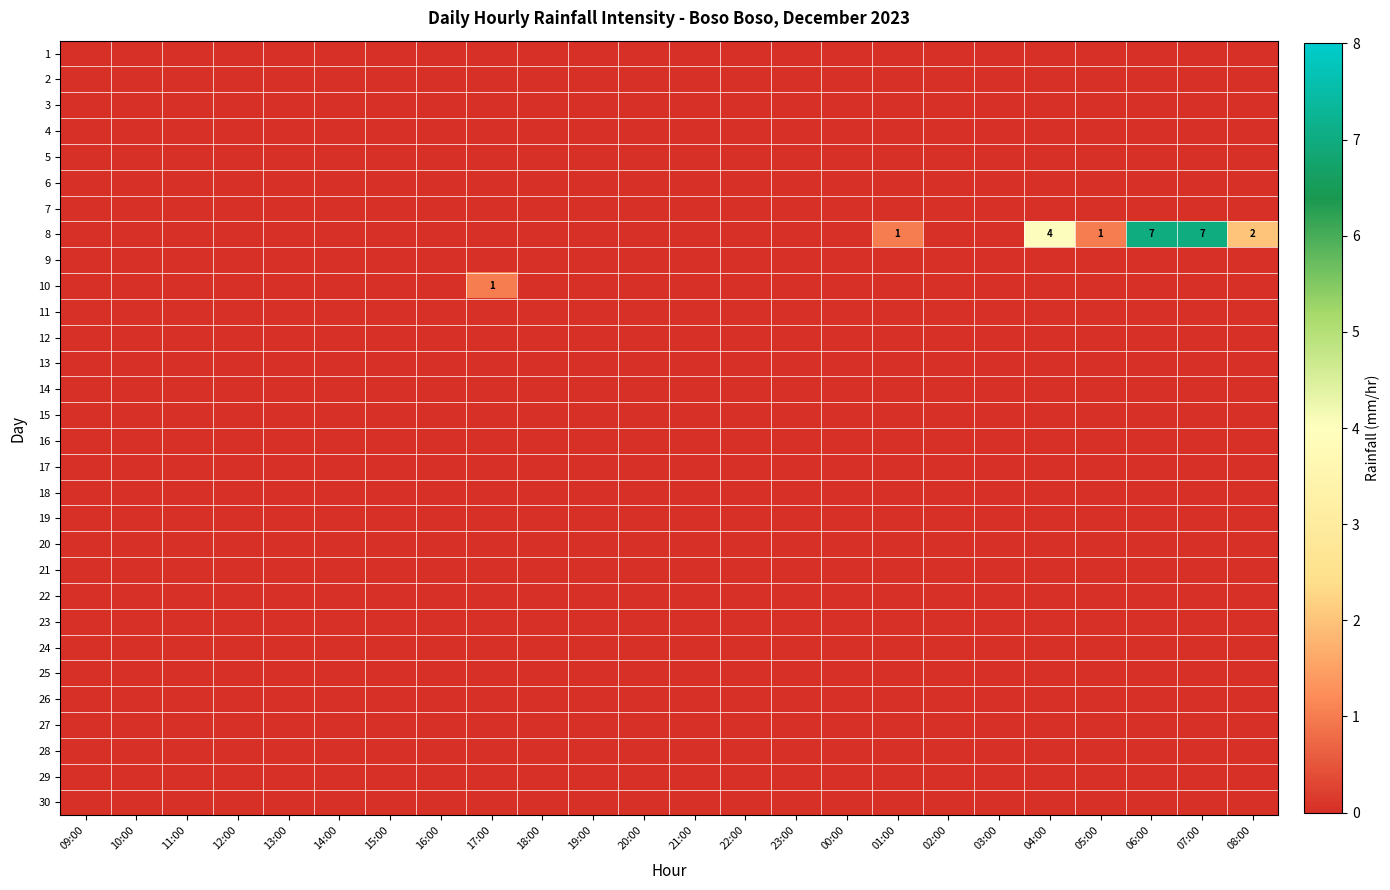

The value of 8 at 06:00 is 3. True or false?

False